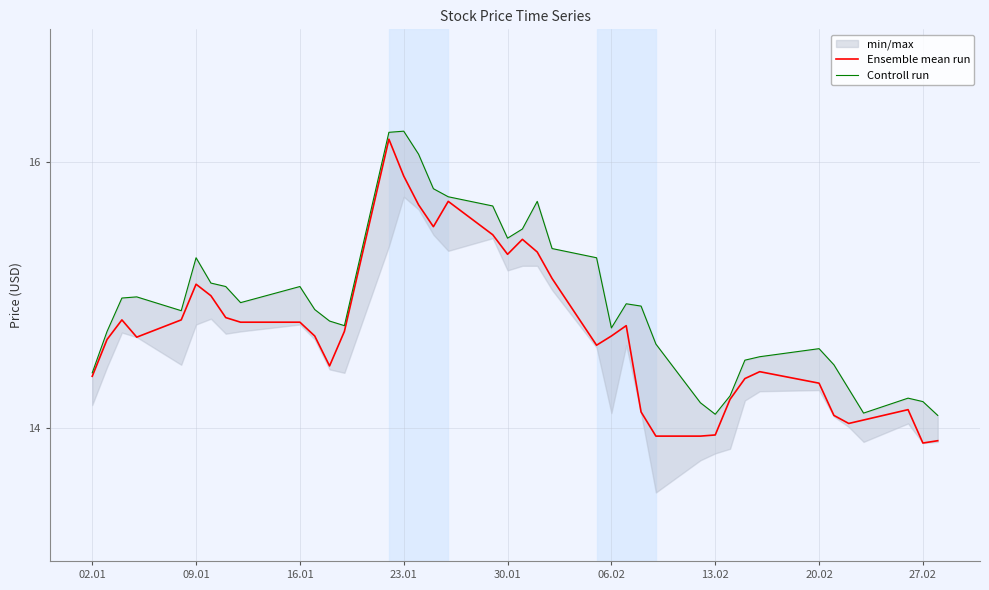

Reading left to right, extract all data points from this chart.

Ensemble mean run: 14.4	14.7	14.8	14.7	14.8	15.1	15.0	14.8	14.8	14.8	14.7	14.5	14.7	16.2	15.9	15.7	15.5	15.7	15.5	15.3	15.4	15.3	15.1	14.6	14.7	14.8	14.1	13.9	13.9	13.9	14.2	14.4	14.4	14.3	14.1	14.0	14.1	14.1	13.9	13.9
Controll run: 14.4	14.7	15.0	15.0	14.9	15.3	15.1	15.1	14.9	15.1	14.9	14.8	14.8	16.2	16.2	16.1	15.8	15.7	15.7	15.4	15.5	15.7	15.4	15.3	14.8	14.9	14.9	14.6	14.2	14.1	14.2	14.5	14.5	14.6	14.5	14.3	14.1	14.2	14.2	14.1